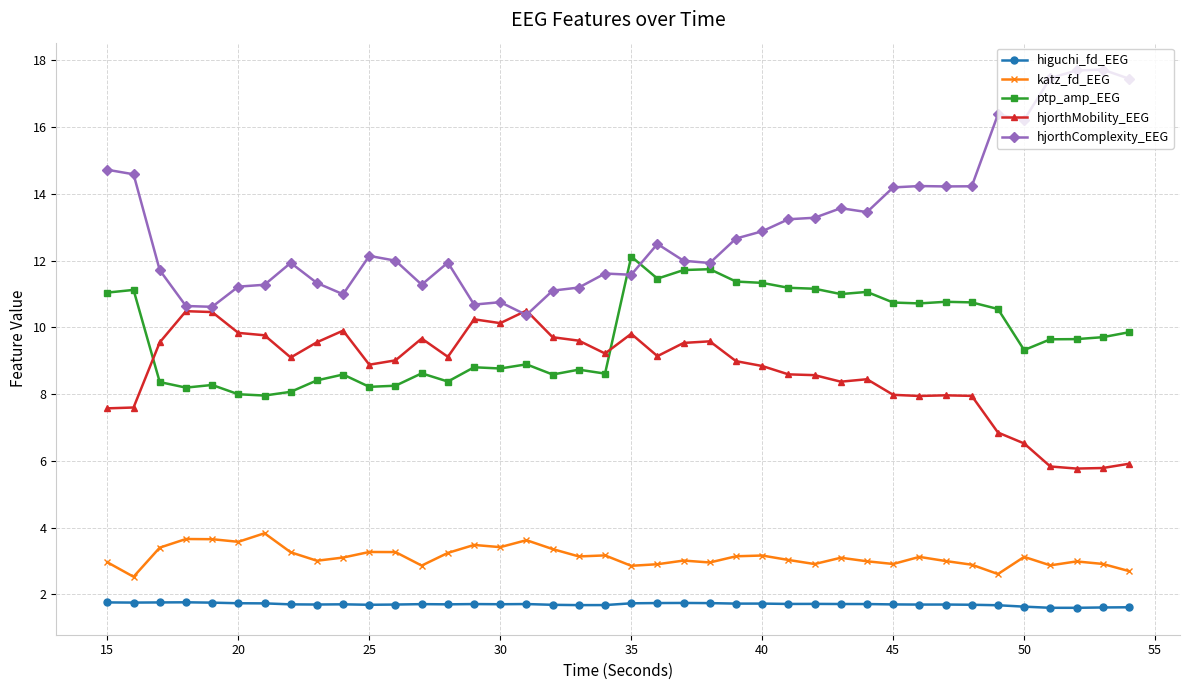

What is the smallest value displayed?

1.6